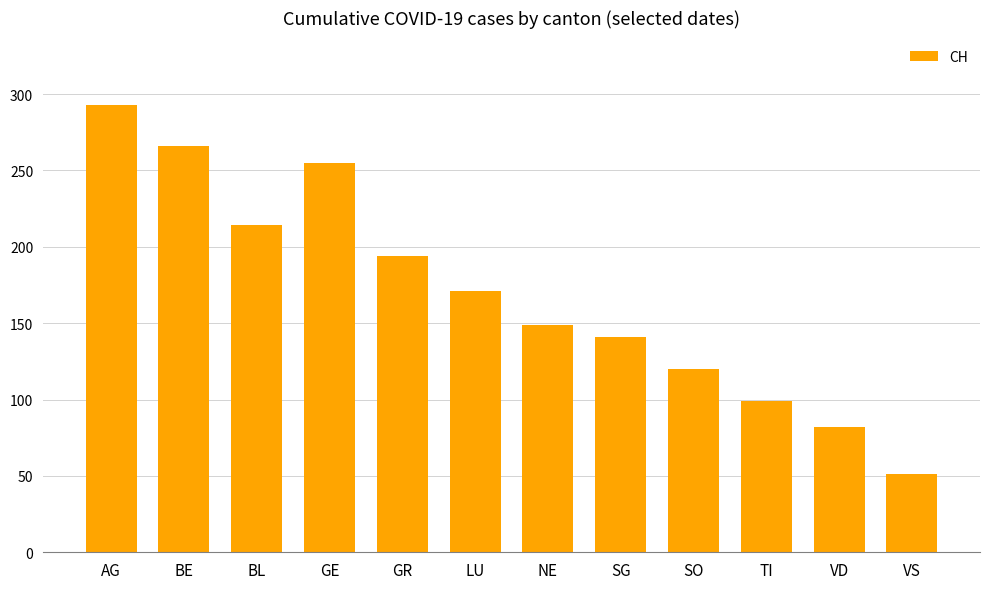

What is the label of the 4th bar from the left?

GE